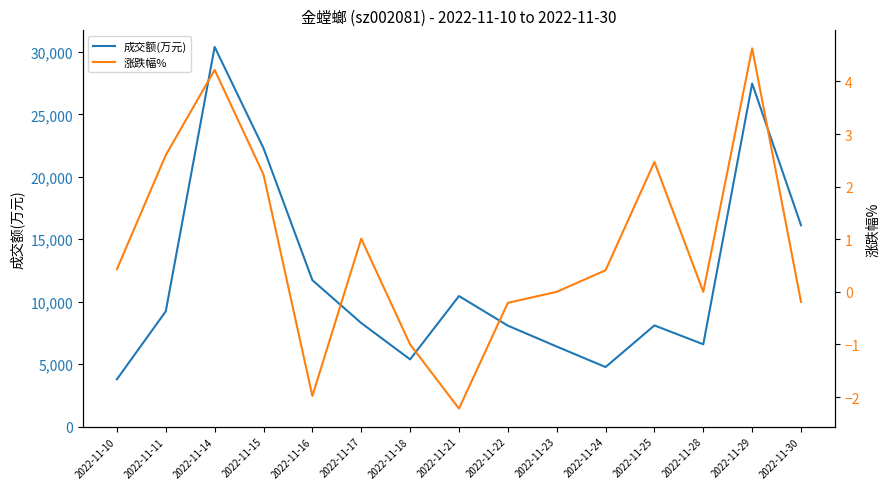

Which has a higher value, 2022-11-18 or 2022-11-11?

2022-11-11